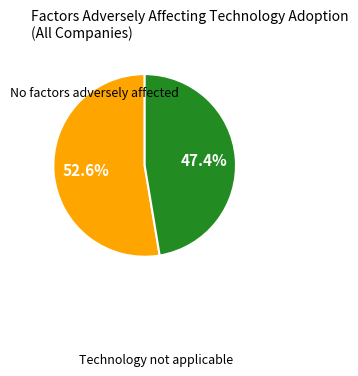

Count the number of slices in the pie.

2